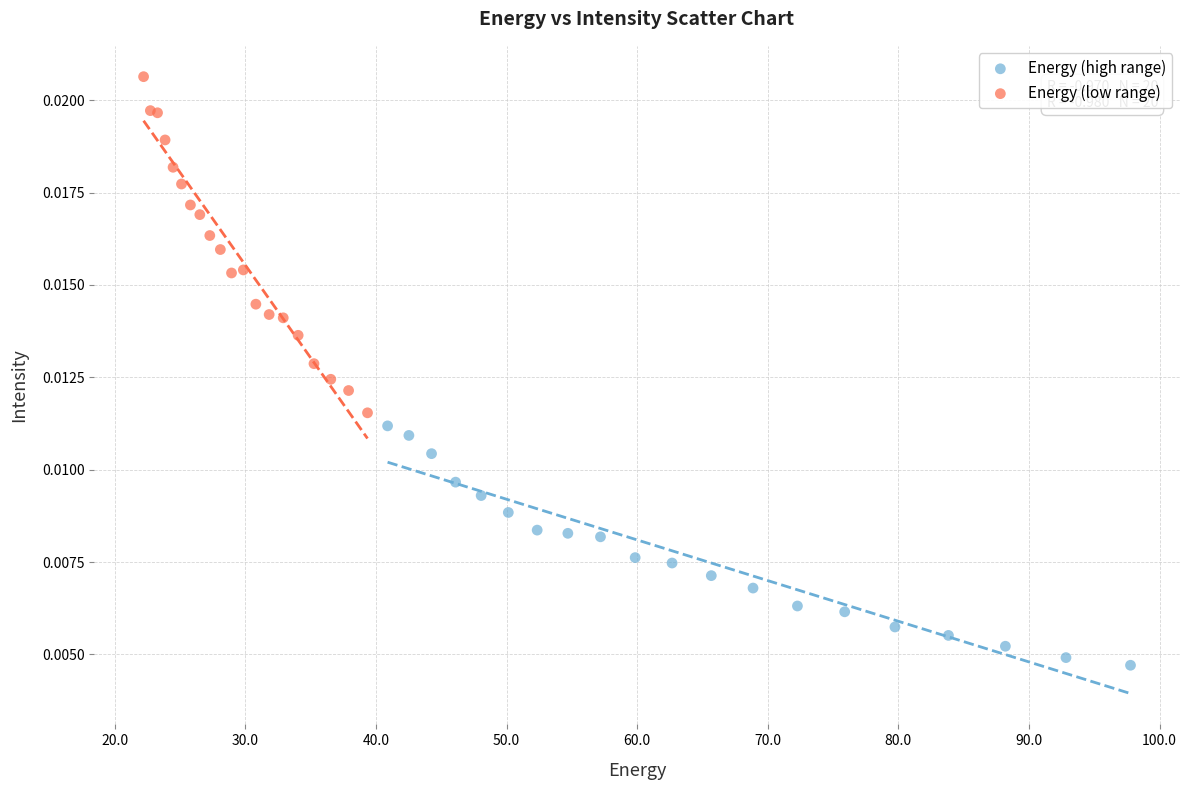

What are all the series names shown in the legend?

Energy (high range), Energy (low range)